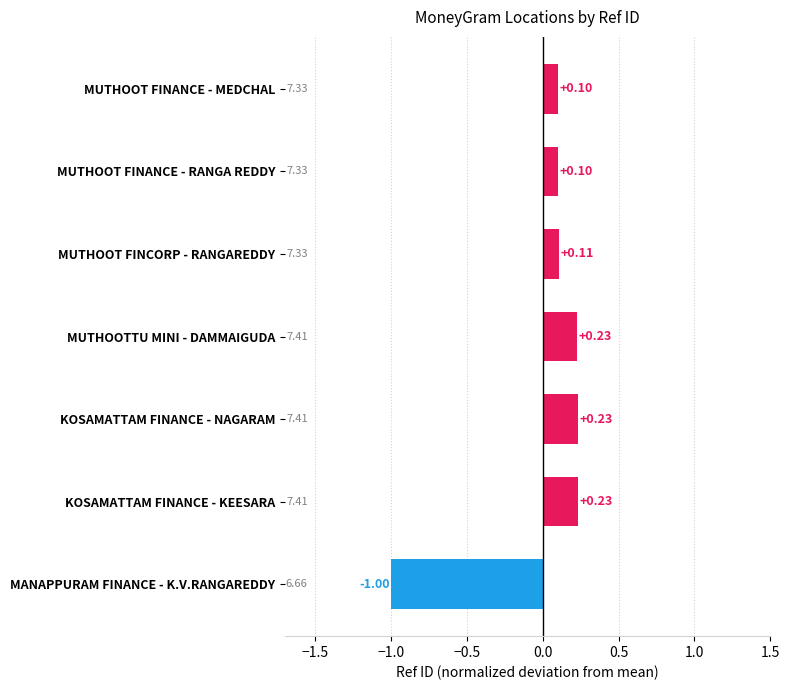

Which category has the lowest value across all series?

MANAPPURAM FINANCE - K.V.RANGAREDDY